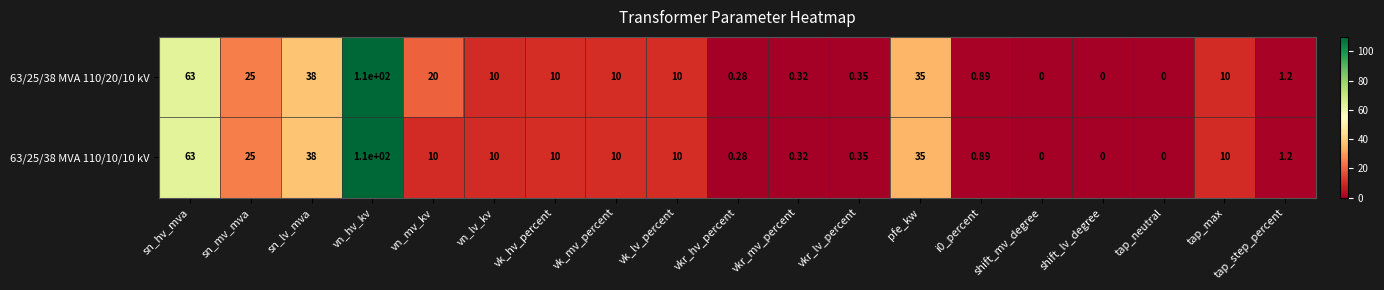

At which category is the sum across all series the highest?

vn_hv_kv